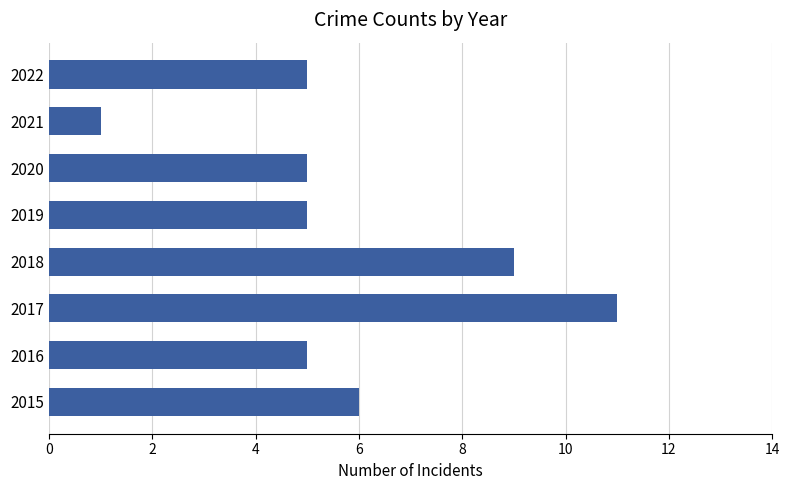

Is it true that the value at 2019 is 5?

True